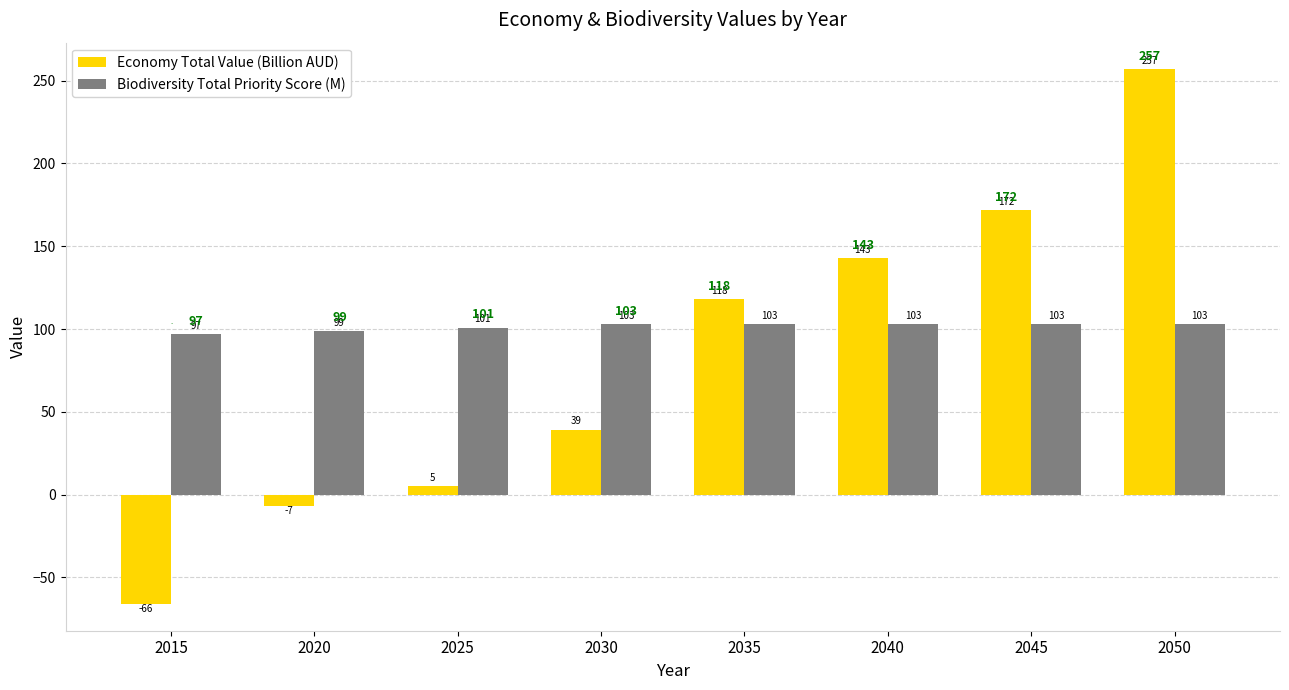

List the series in order of their peak value, lowest first.

Biodiversity Total Priority Score (M), Economy Total Value (Billion AUD)